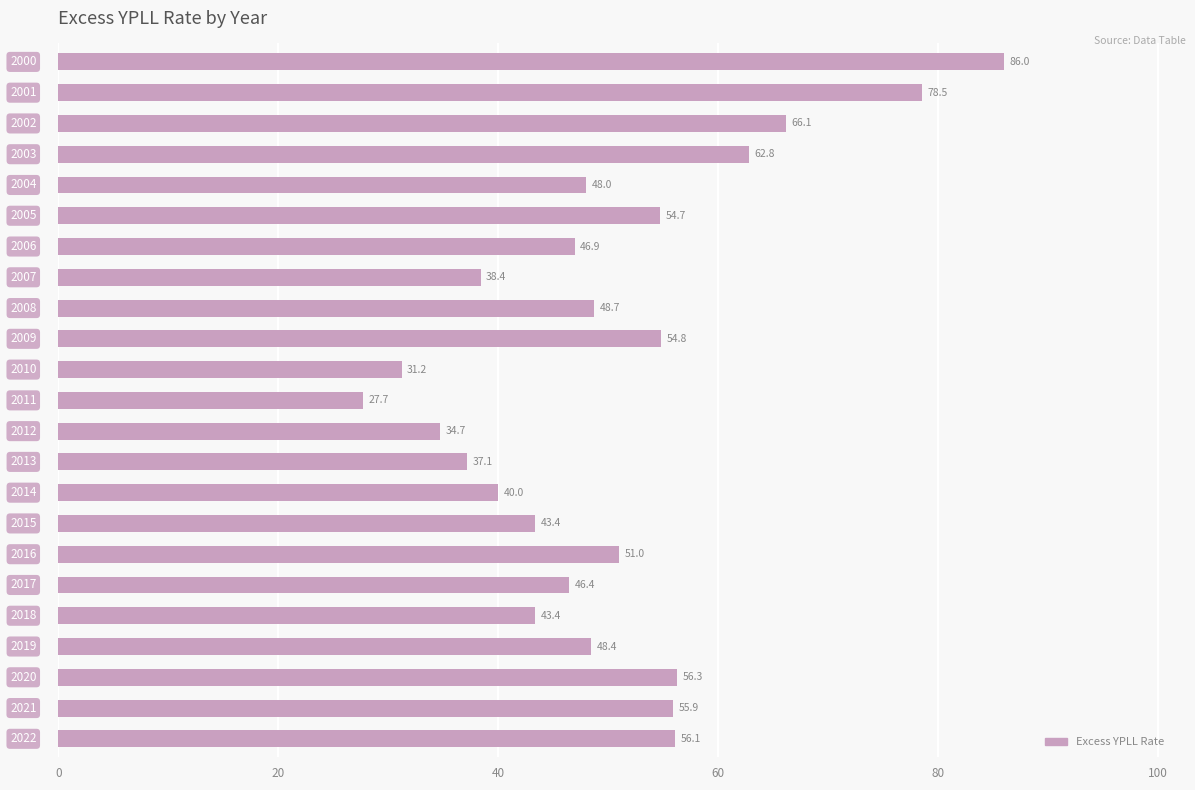

What is the value of the 5th bar from the top?

48.0